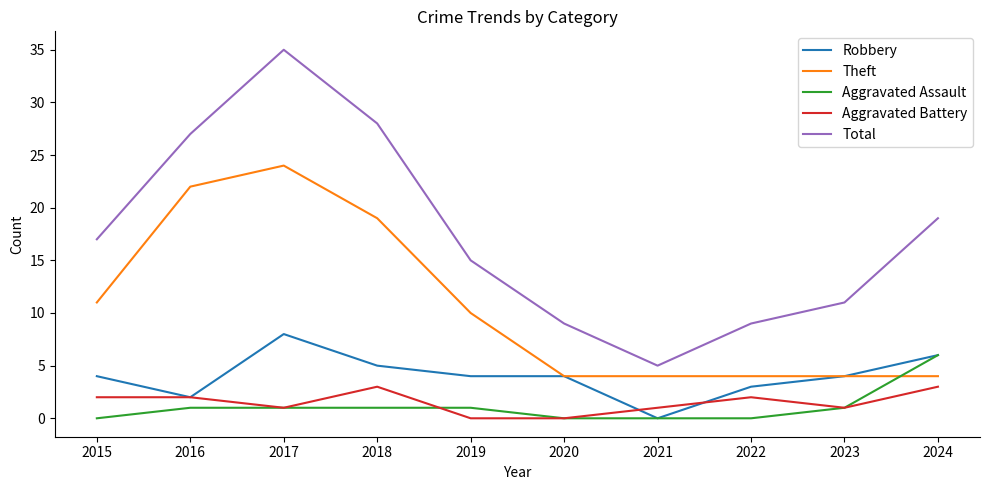

Which label corresponds to the largest value in the chart?

2017